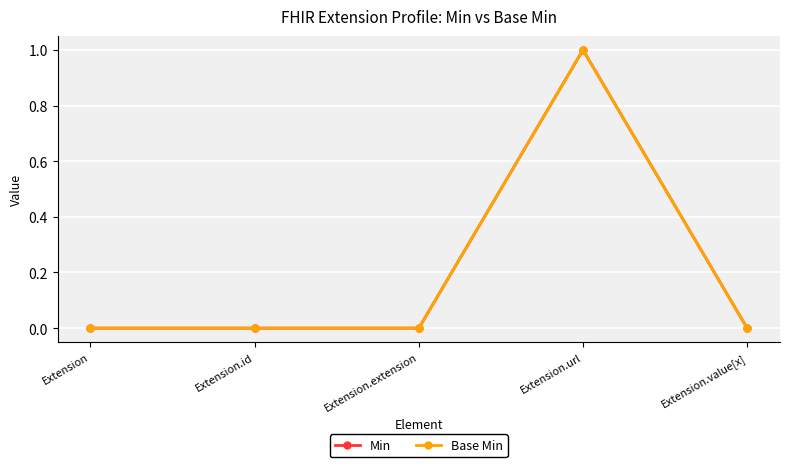

At which category is the sum across all series the highest?

Extension.url